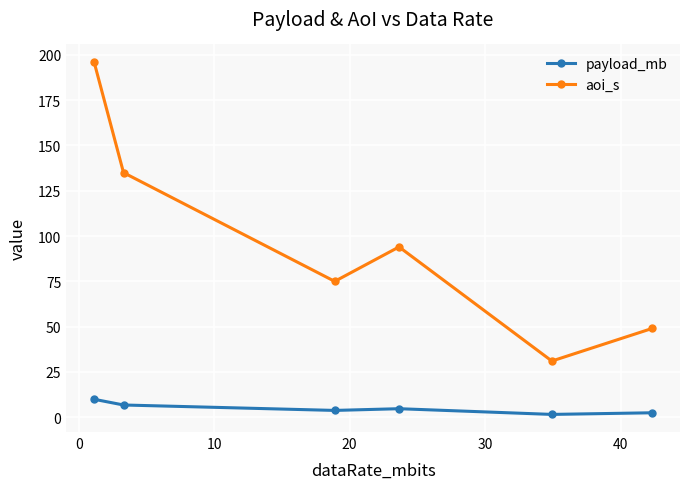

How many interior local valleys does the aoi_s series have?

2